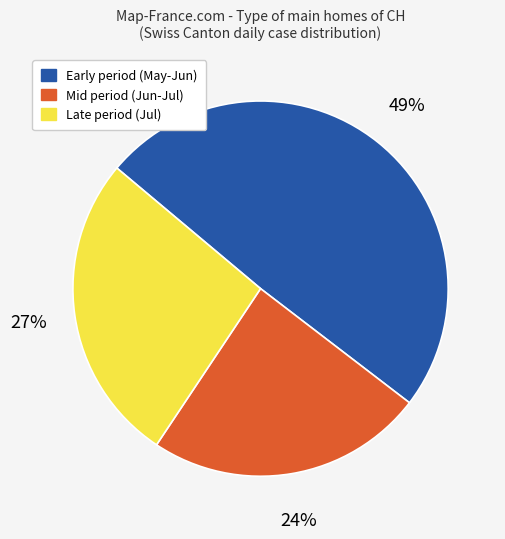

To the nearest percent, what is the difference between the largest and smallest slice percentages?

25%